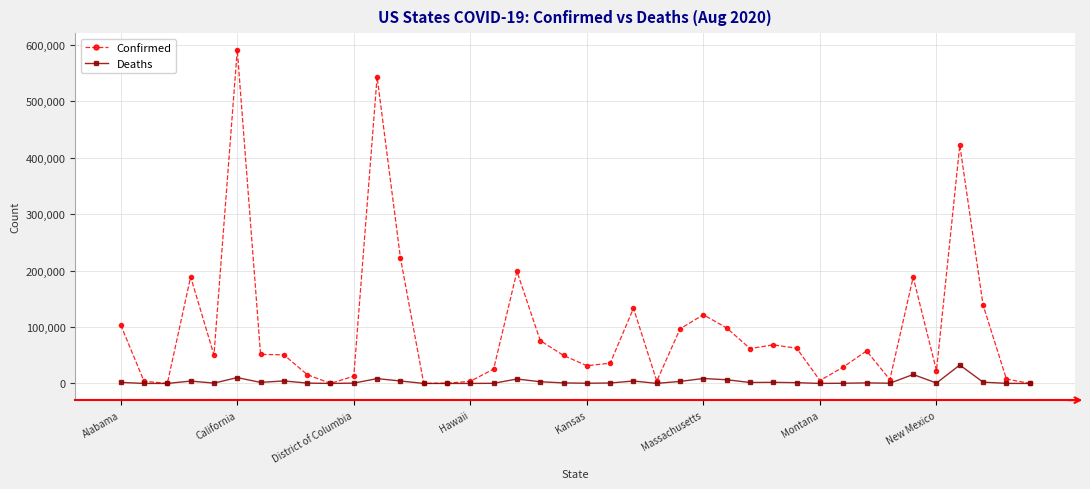

Which series has the largest range (max minus min)?

Confirmed